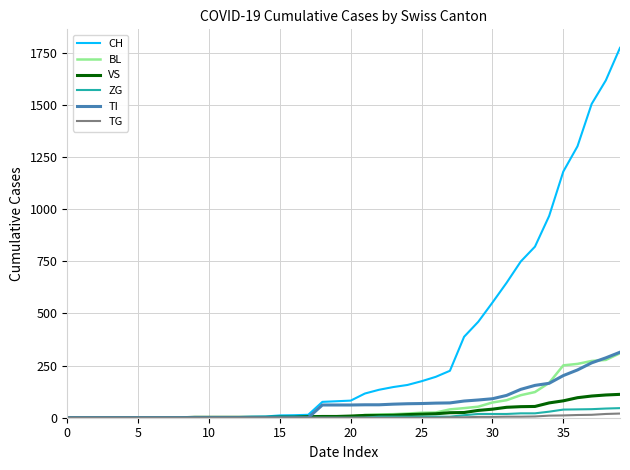

Does the chart have visible grid lines?

Yes